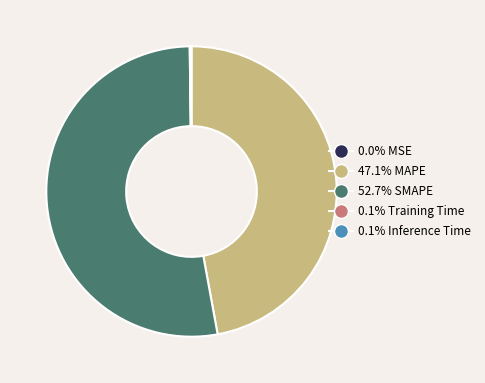

Is there a majority slice in this chart?

Yes